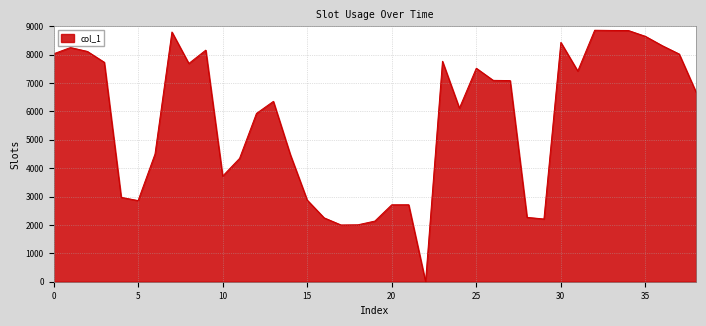

What is the difference between the maximum and minimum values?

8859.5